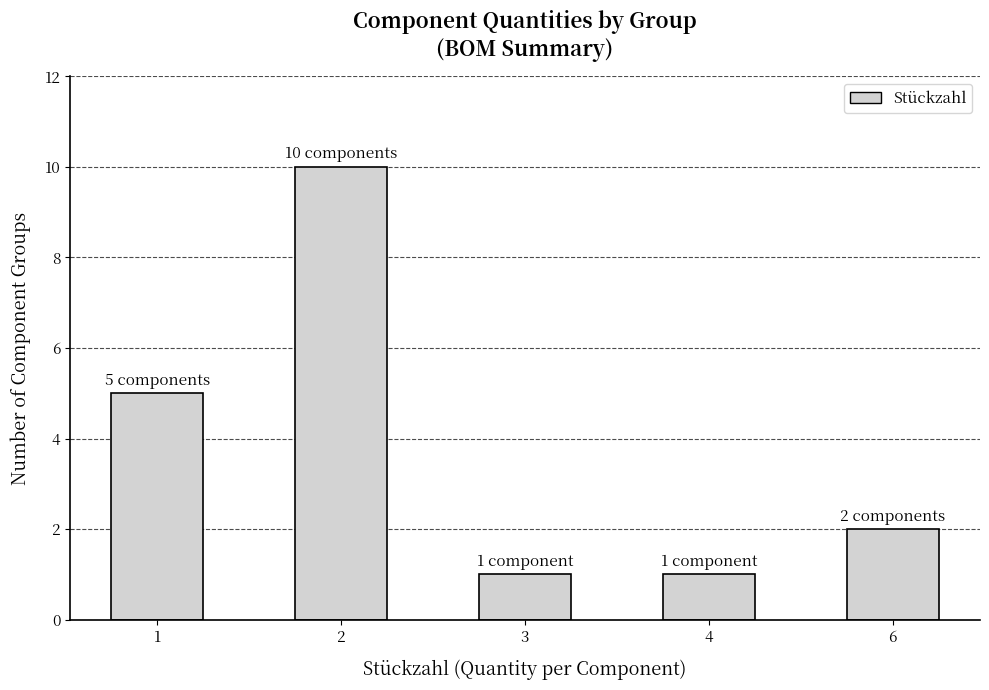

Are the bars horizontal?

No